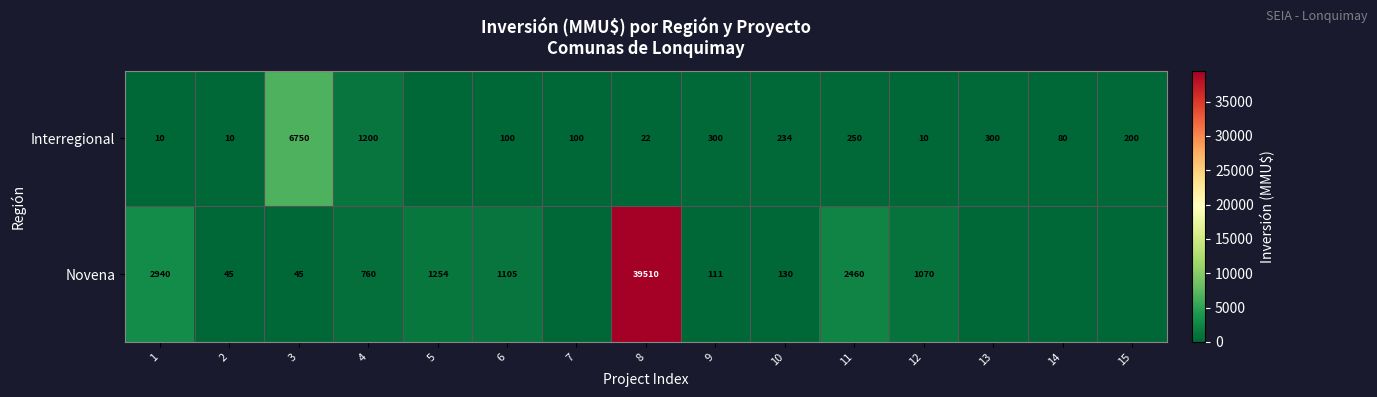

What is the sum of the Novena values at 12 and 3?

1115